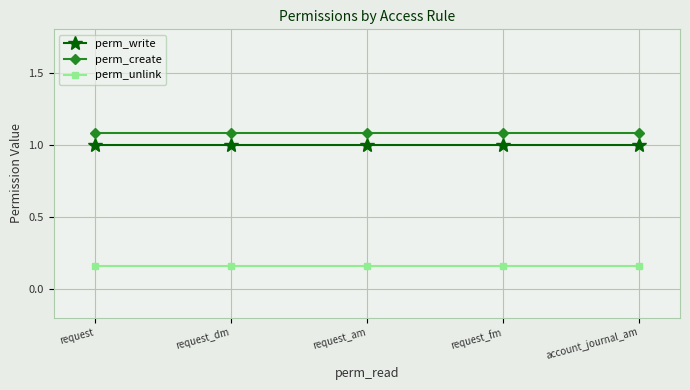

At account_journal_am, list the series in order from smallest to largest.

perm_unlink, perm_write, perm_create